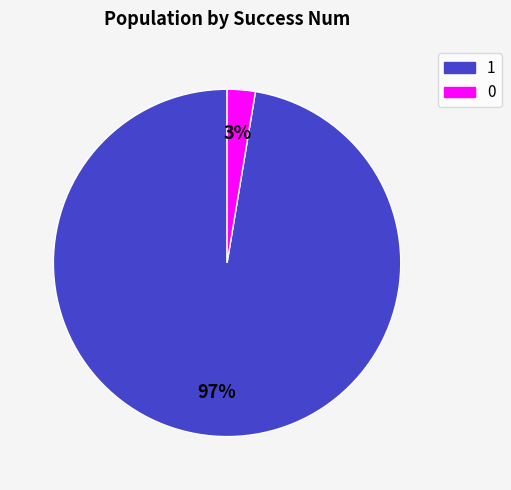

How many slices are in this pie chart?

2